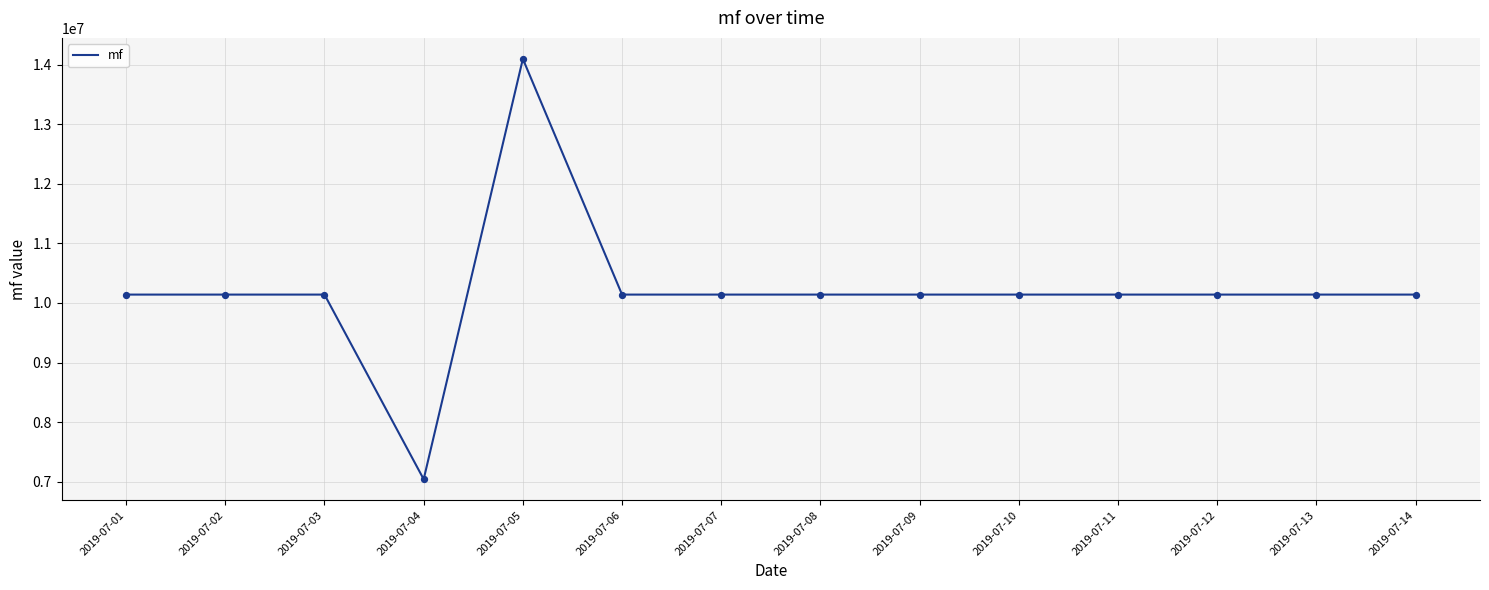

What is the change in value from 2019-07-01 to 2019-07-03?

-12